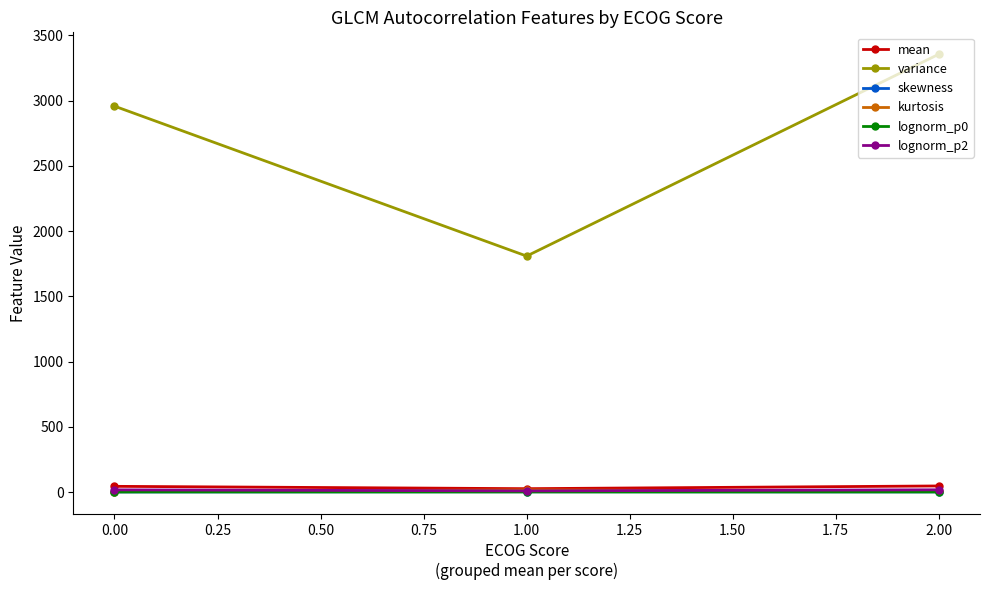

Which series has the largest range (max minus min)?

variance